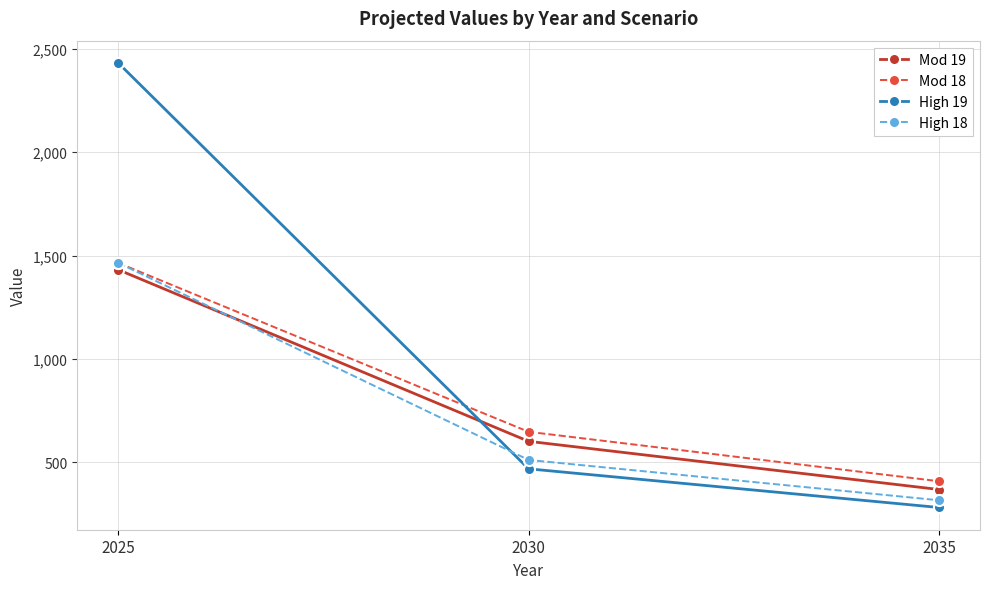

What is the average value of the High 18 series?

765